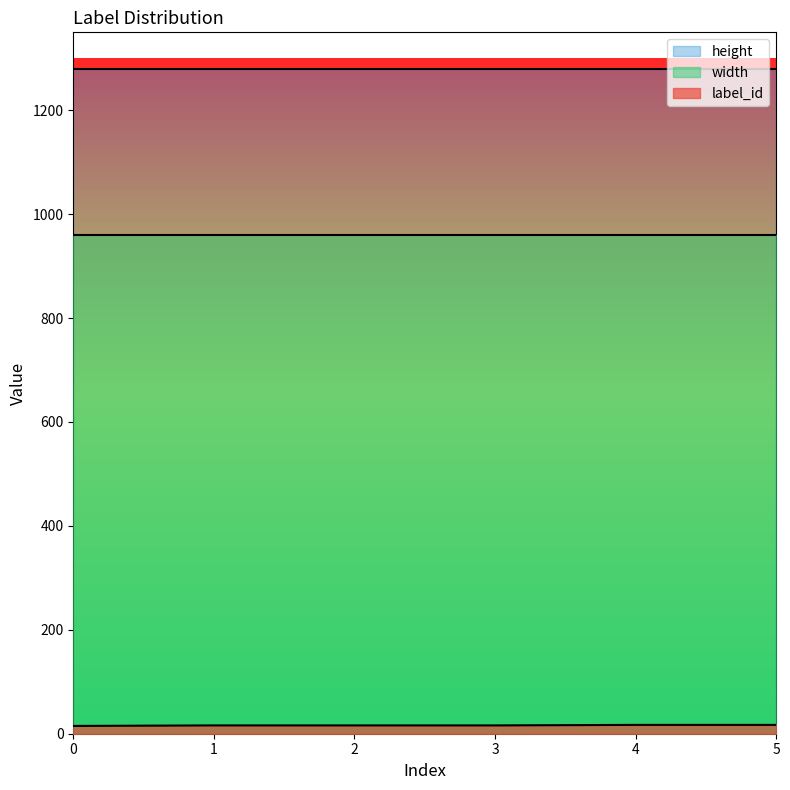

Count the label_id values in the range 16 to 17.

5